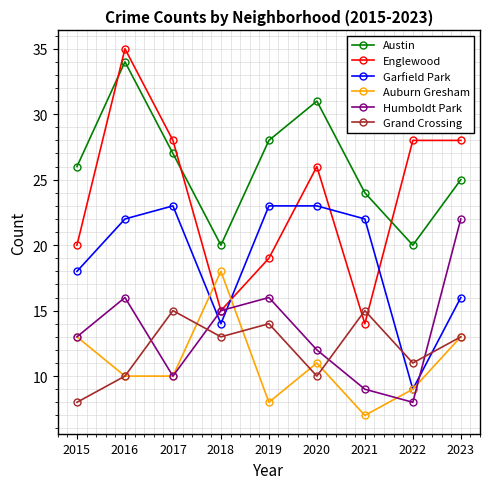

Read the Austin value at 2018, to the nearest 10.

20